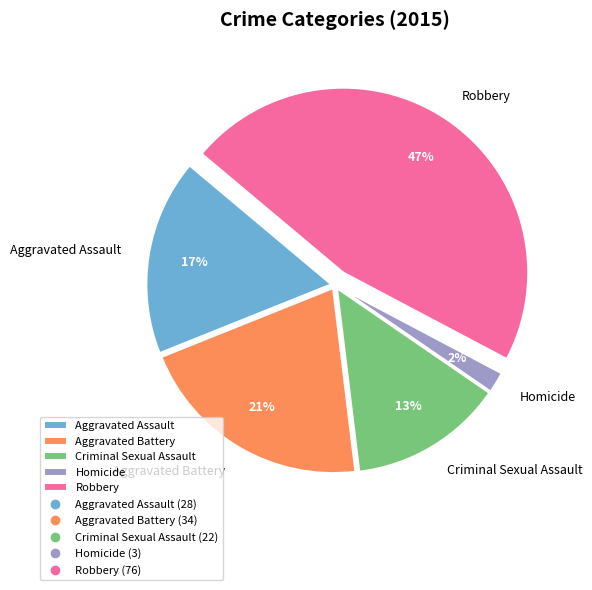

To the nearest percent, what percentage of the pie is Criminal Sexual Assault?

13%